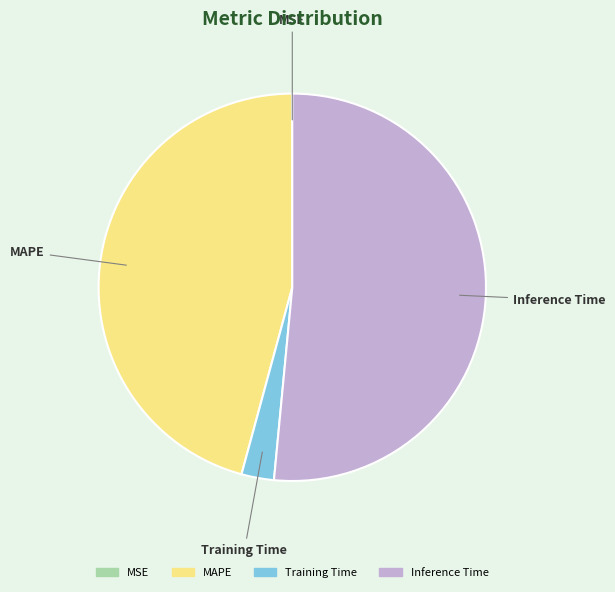

Is there a majority slice in this chart?

Yes